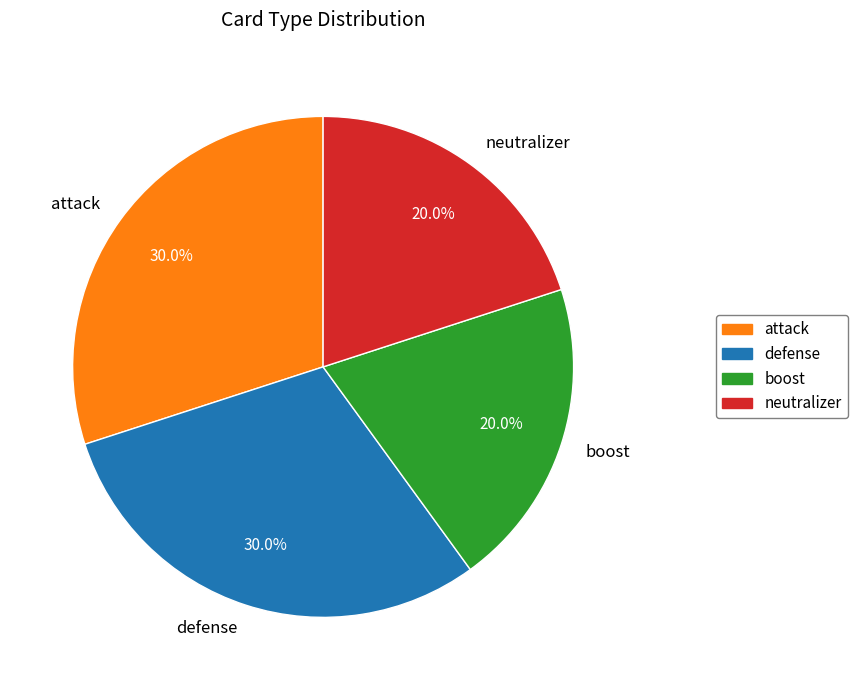

What is the total percentage of neutralizer and attack?

50.0%